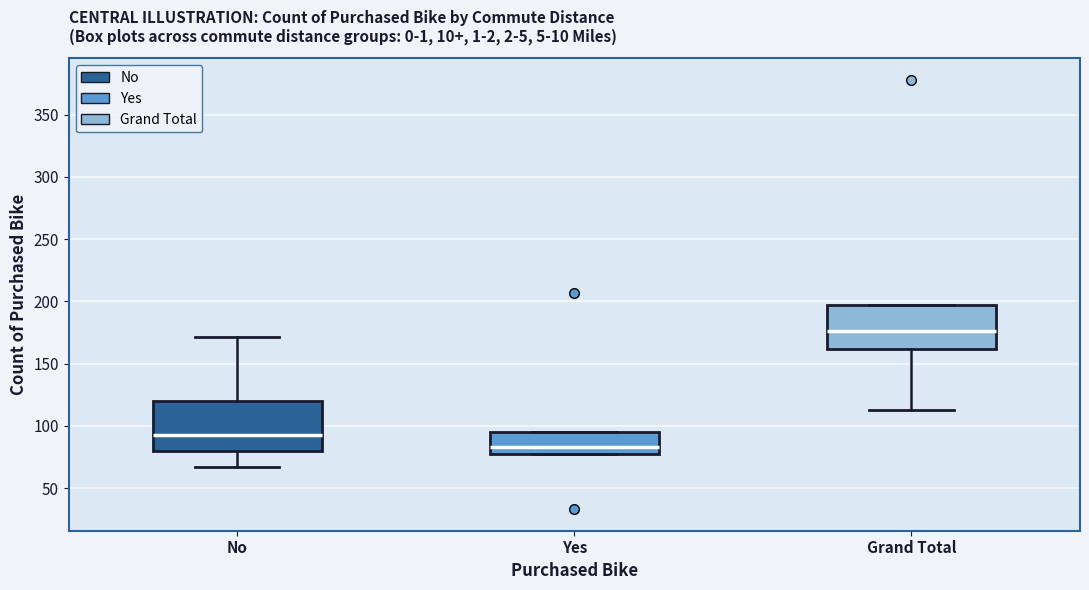

Which box has the lowest median line?

Yes